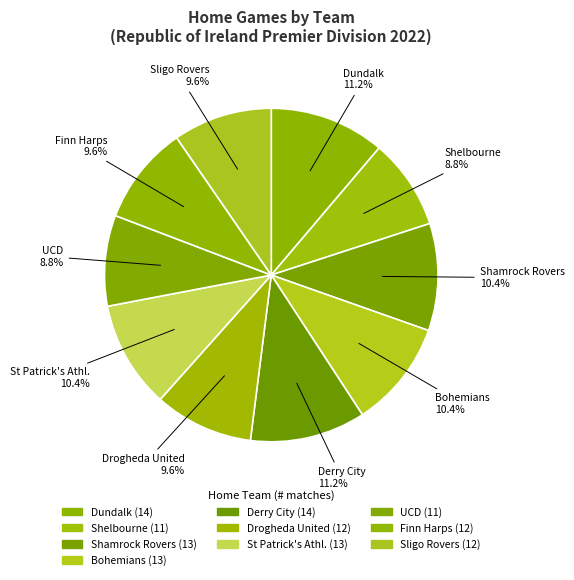

To the nearest percent, what is the difference between the largest and smallest slice percentages?

2%